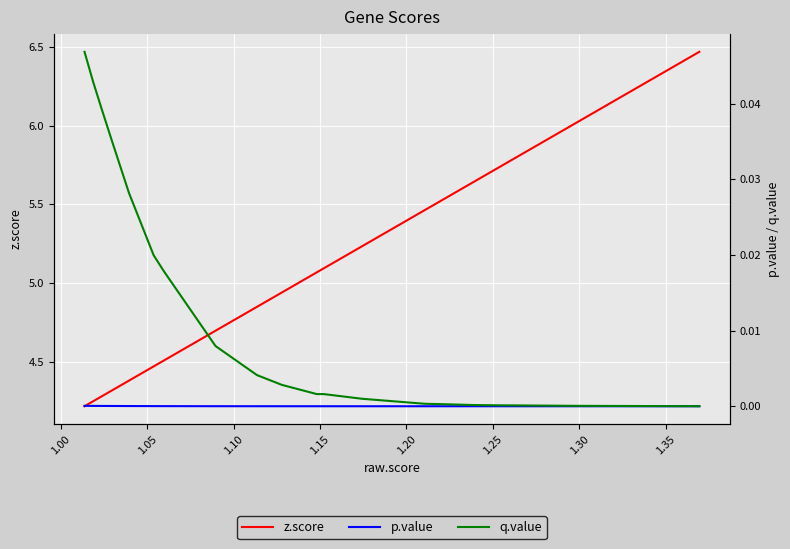

True or false: z.score and p.value cross at least once.

False